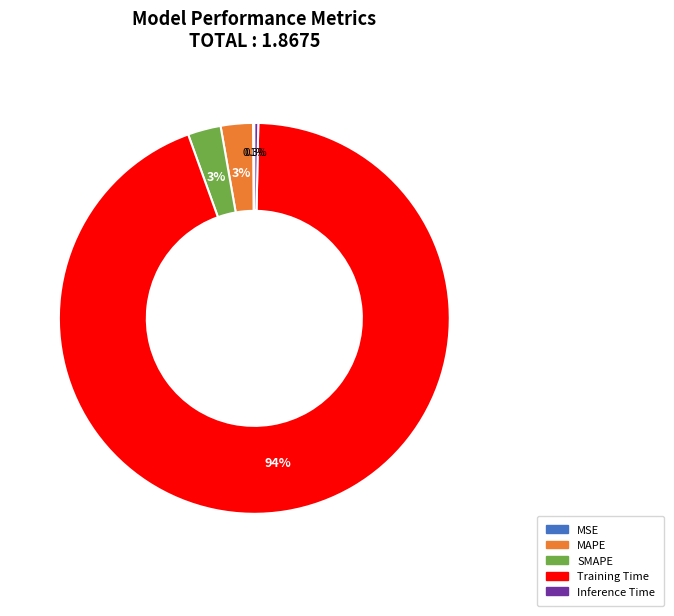

Which has a higher value, SMAPE or Training Time?

Training Time